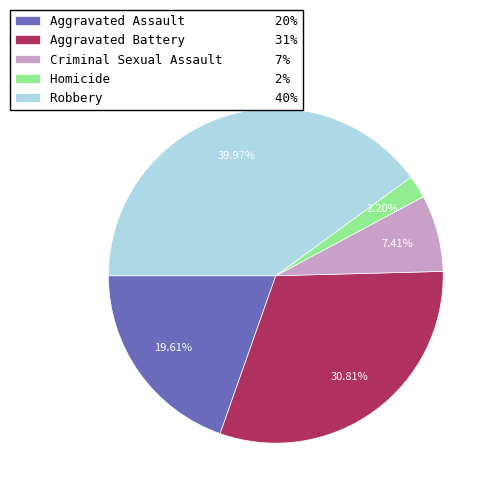

Is there any slice that represents more than half of the pie?

No